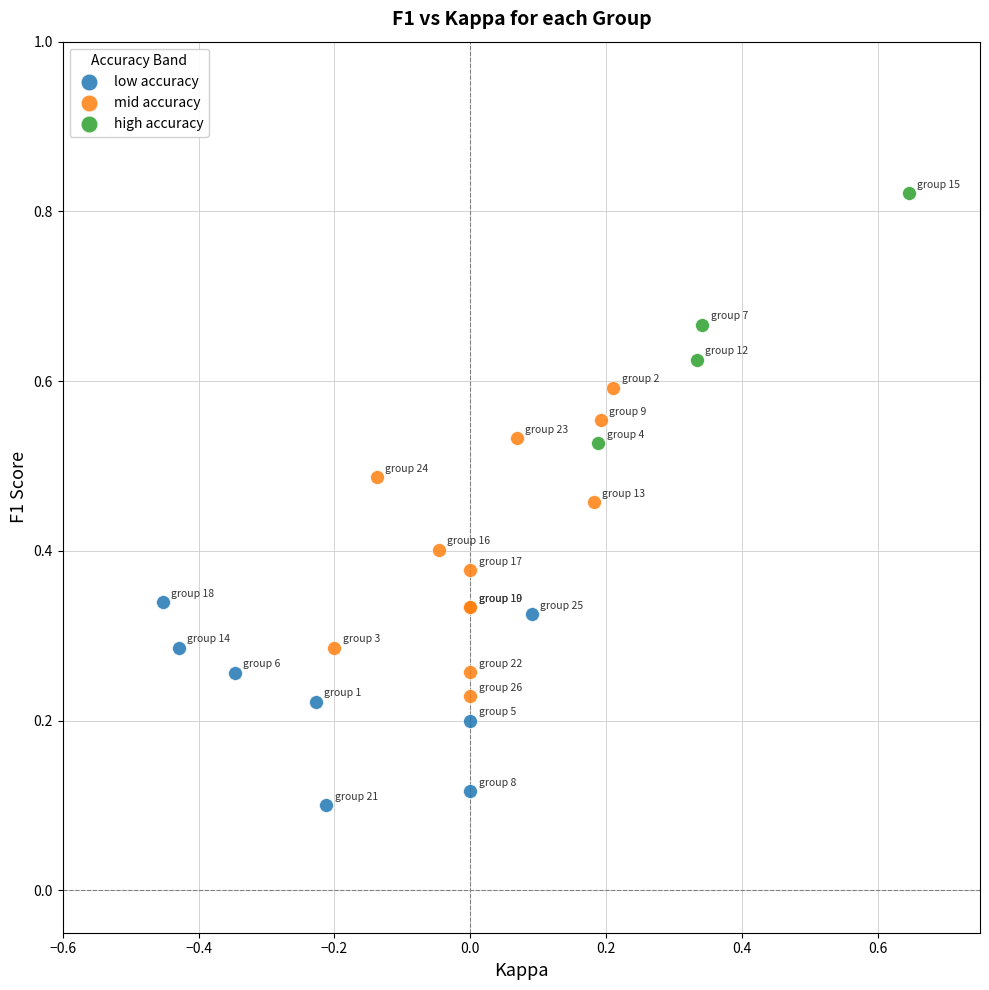

Which series contains the highest Y value?

high accuracy